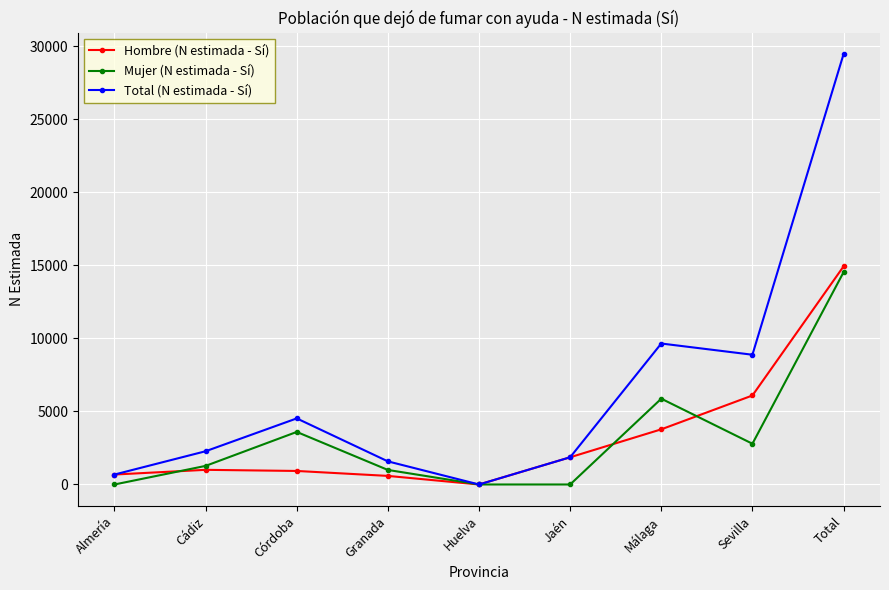

The value of Mujer (N estimada - Sí) at Córdoba is 1244. True or false?

False